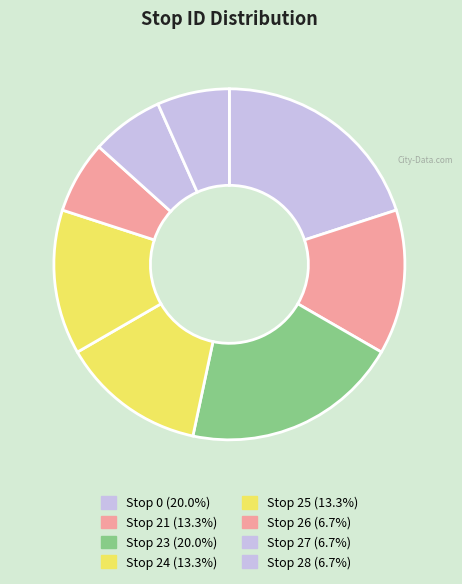

How many segments does this pie chart have?

8